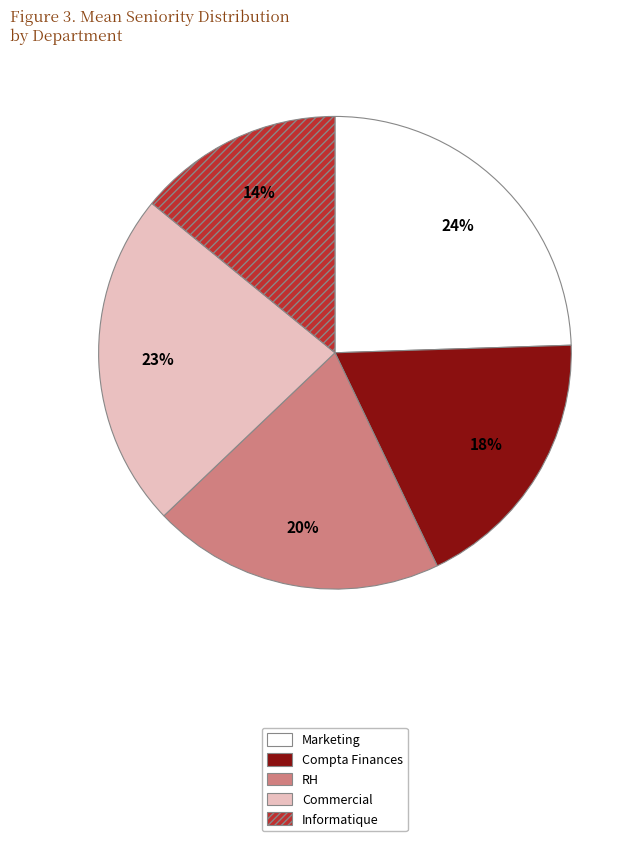

Between Commercial and Informatique, which is larger?

Commercial